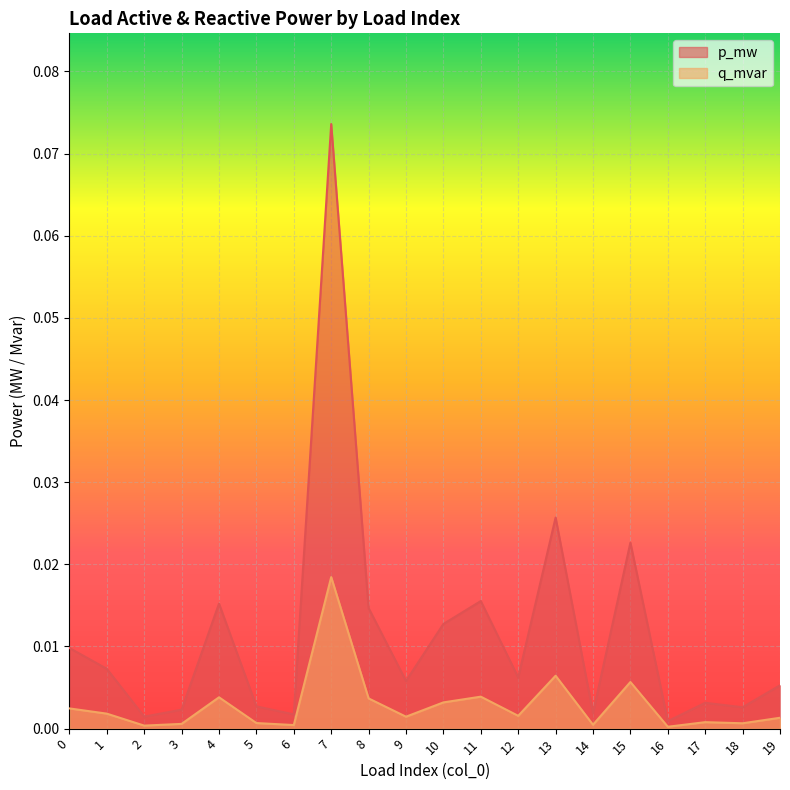

Between 1 and 3, which is larger?

1